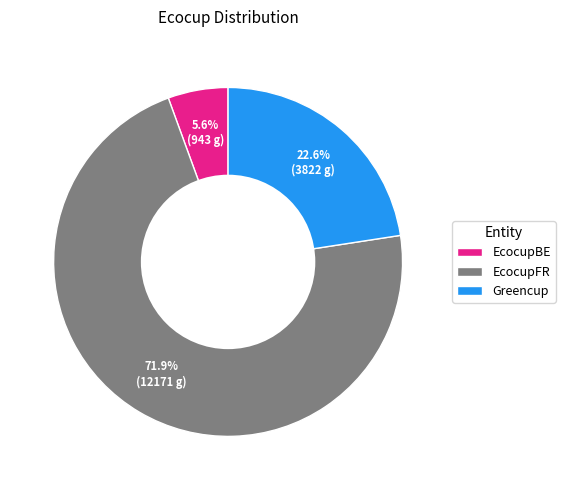

Rank the categories by value from highest to lowest.

EcocupFR, Greencup, EcocupBE